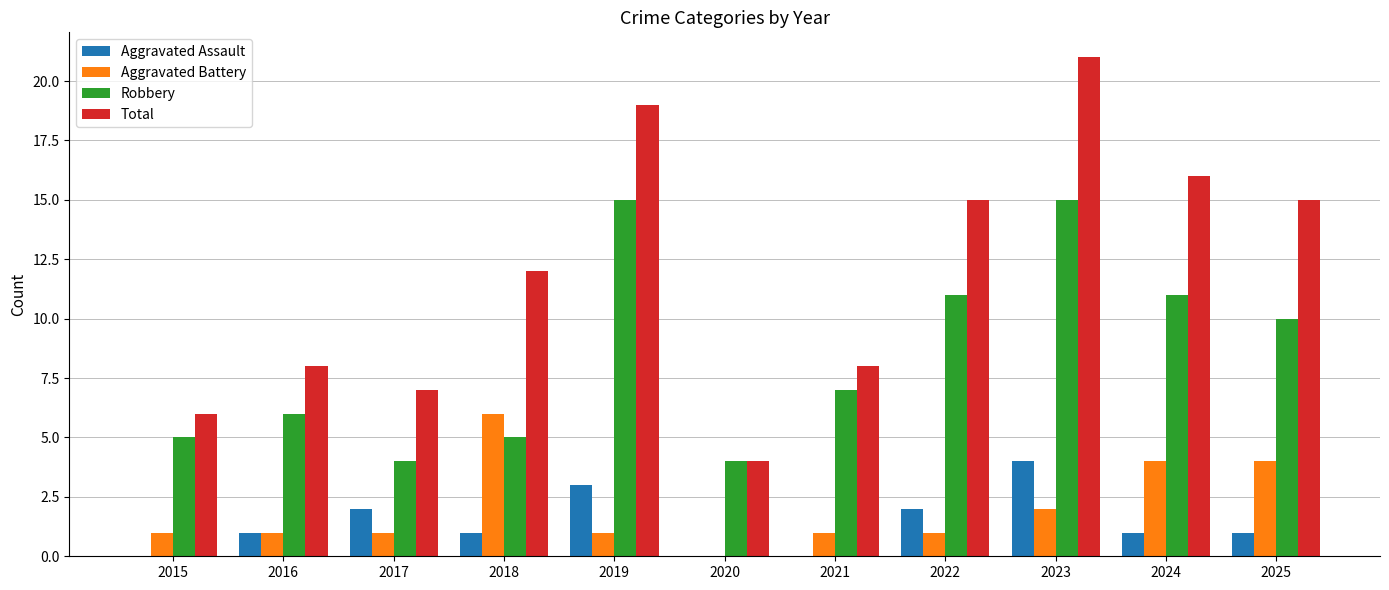

Between 2017 and 2025, which series saw the biggest shift?

Total